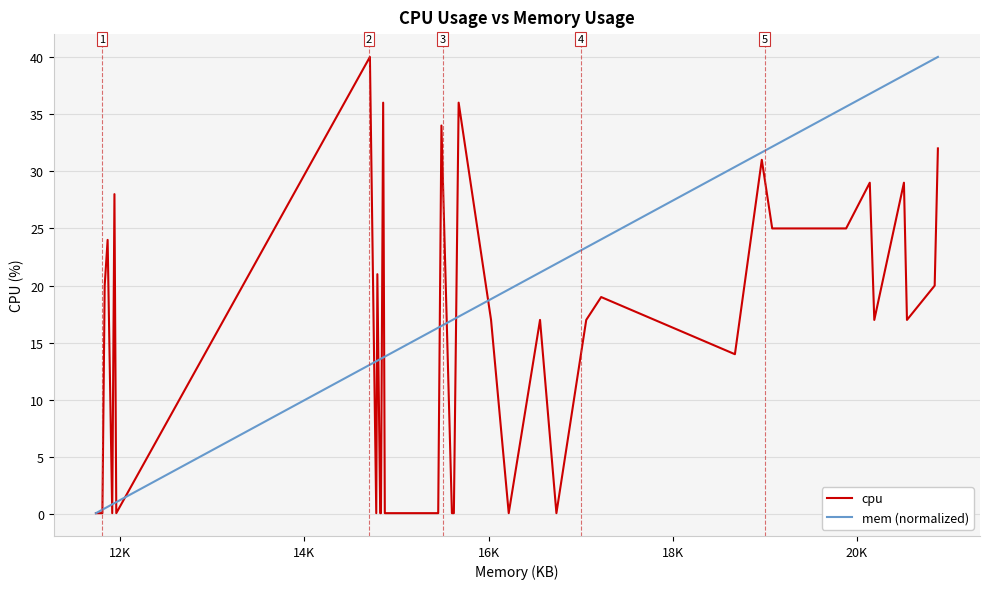

List the series in order of their overall mean, lowest first.

cpu, mem (normalized)